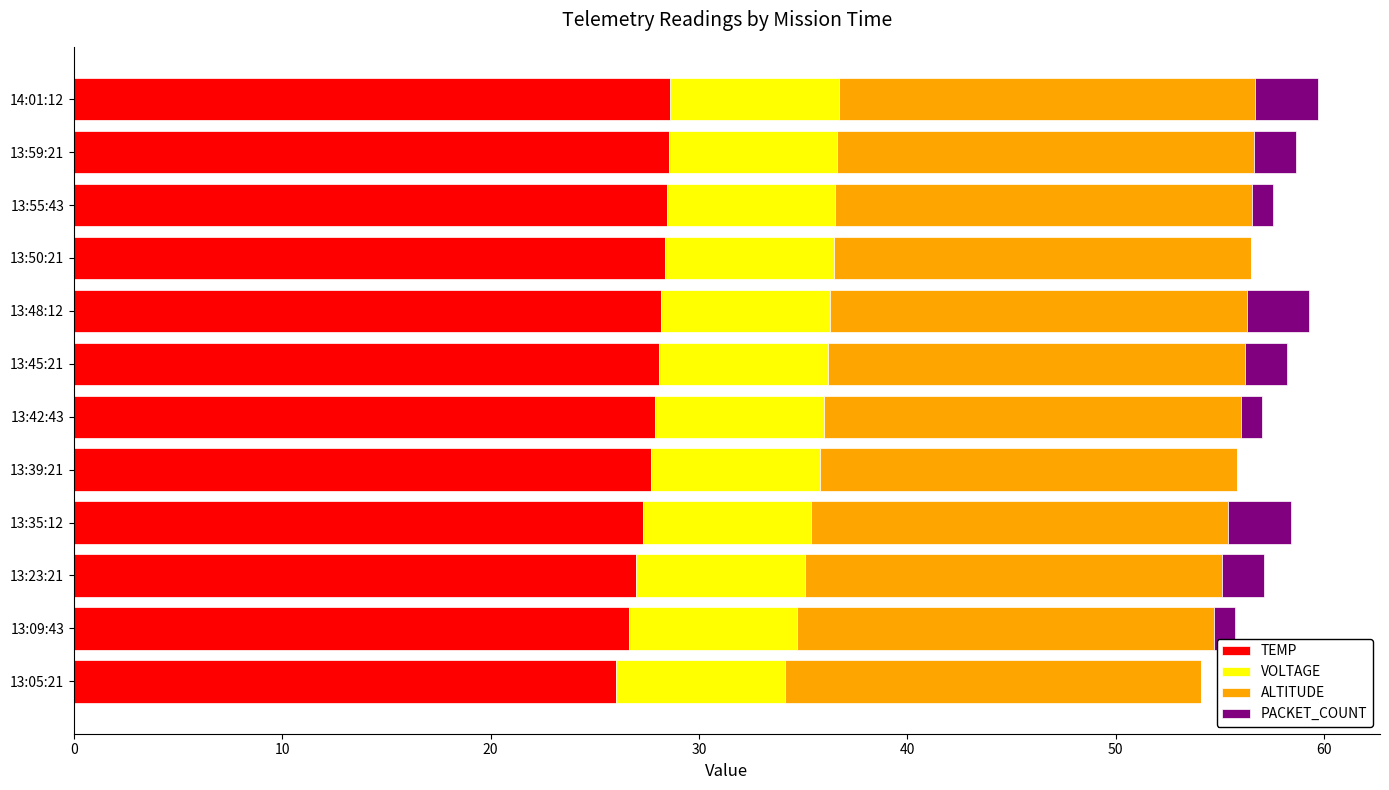

The TEMP series shows 39.7 at 13:48:12. True or false?

False